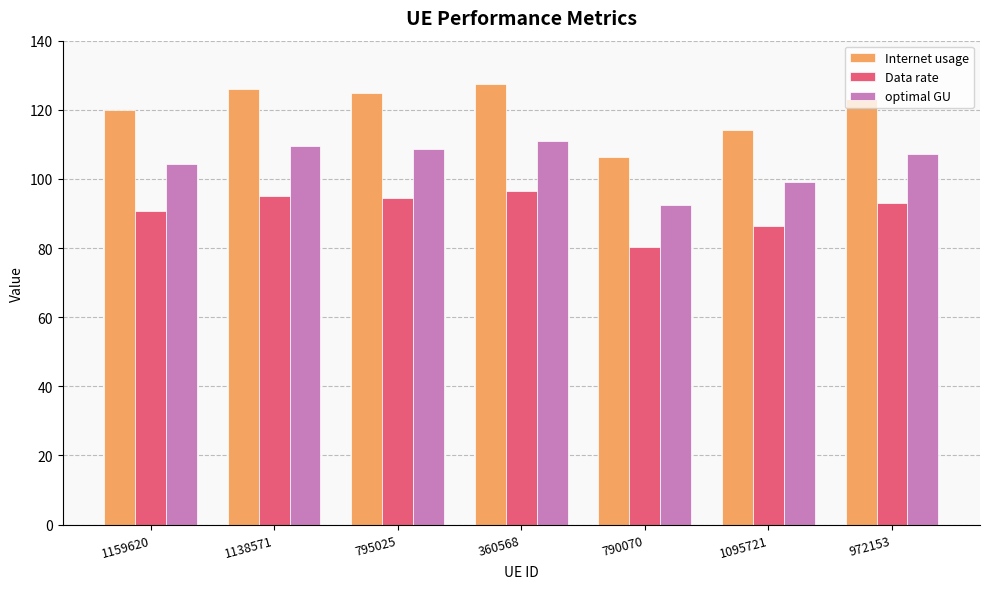

How many bars are there in total?

21